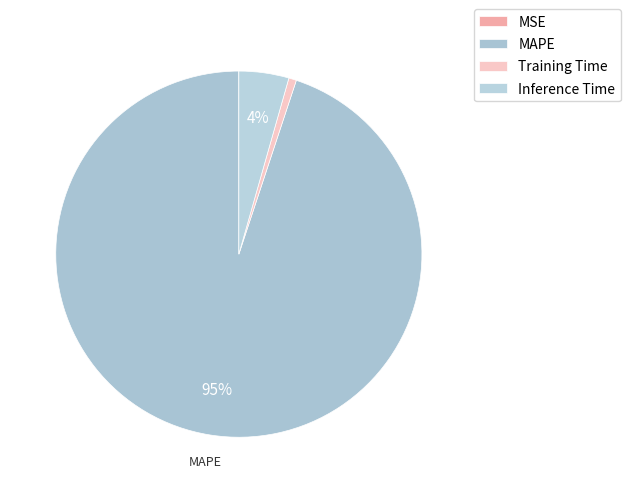

True or false: MAPE accounts for 87% of the total.

False